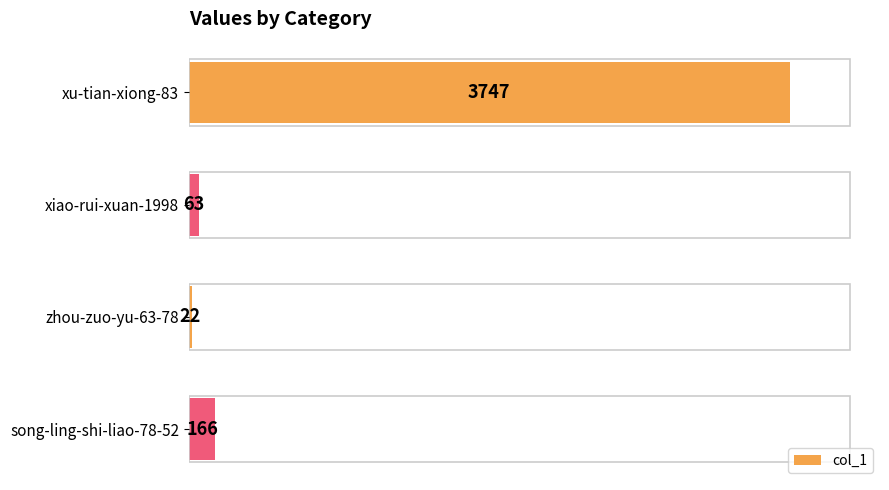

True or false: the data shows 166 at song-ling-shi-liao-78-52.

True